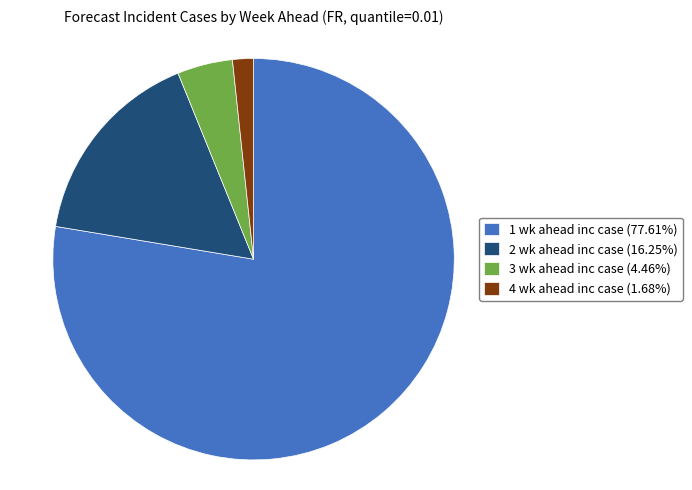

How many slices are in this pie chart?

4